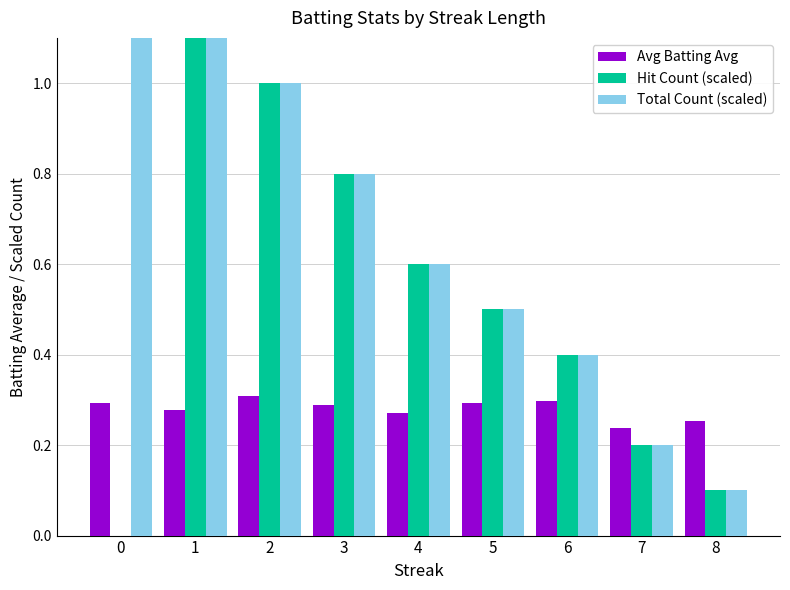

Which series has the largest total across all categories?

Total Count (scaled)